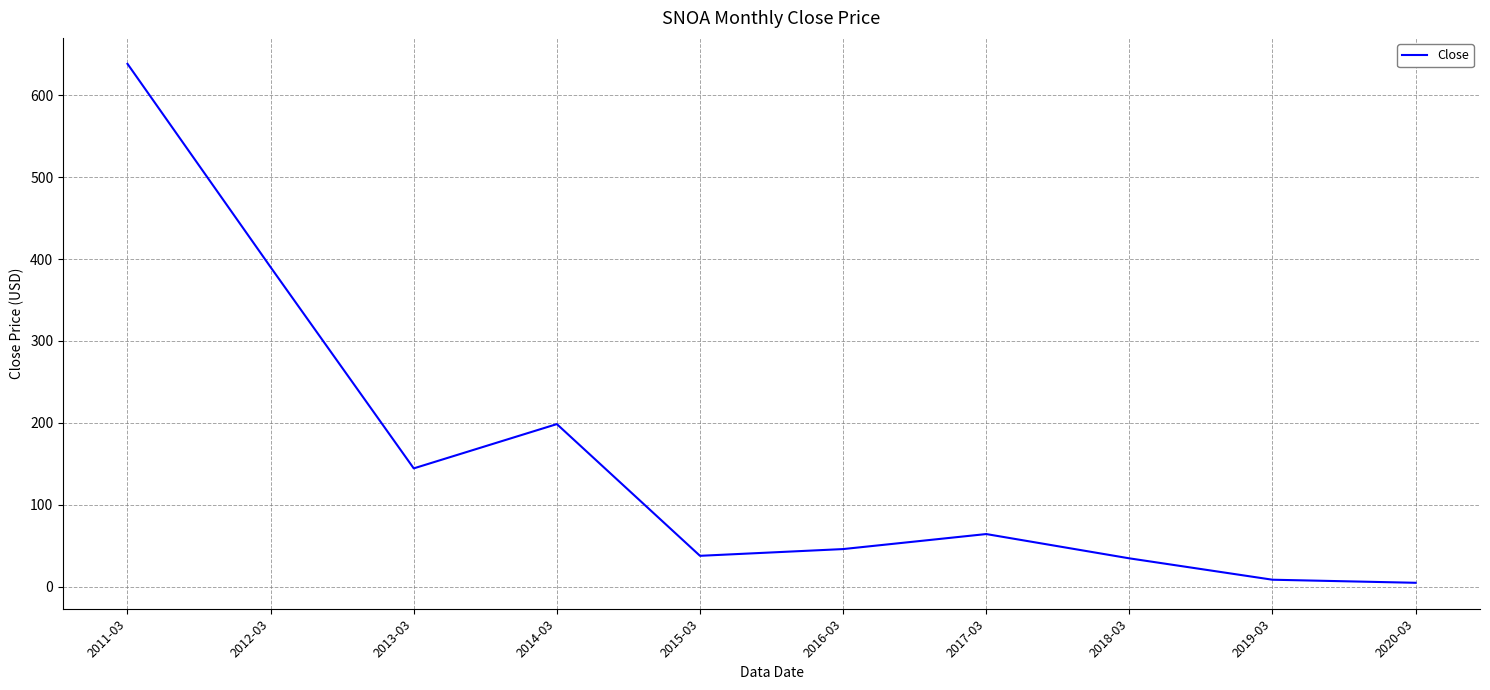

What is the difference between the maximum and second lowest values?

629.3